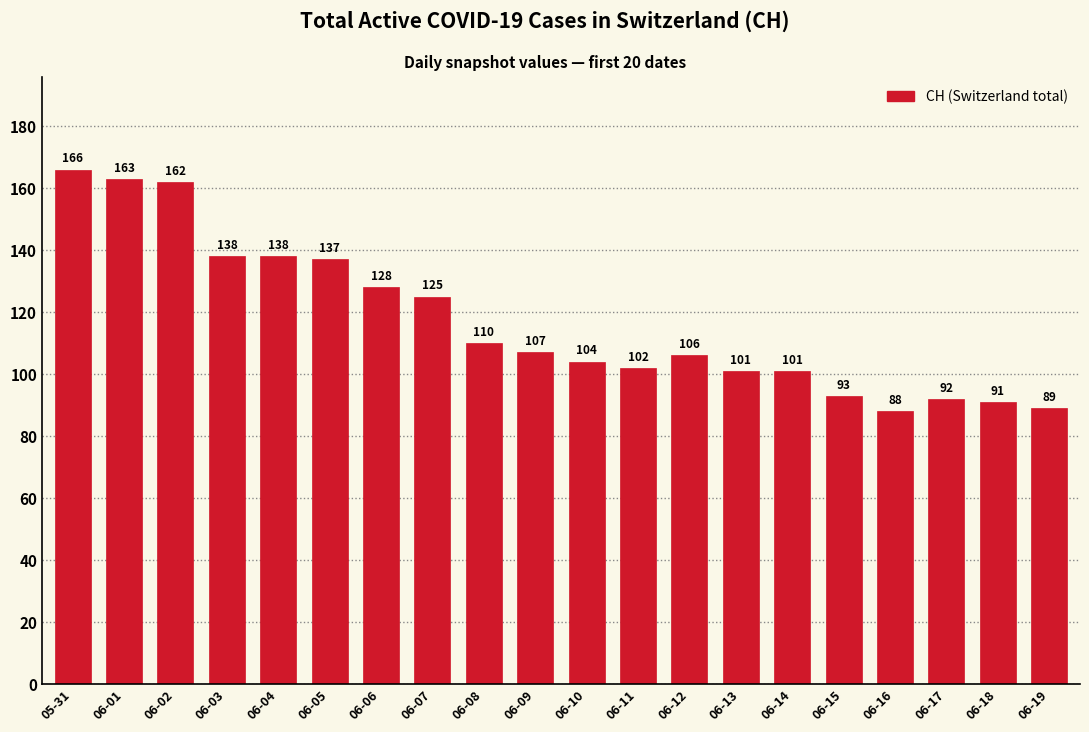

What is the difference between the second highest and minimum values?

75